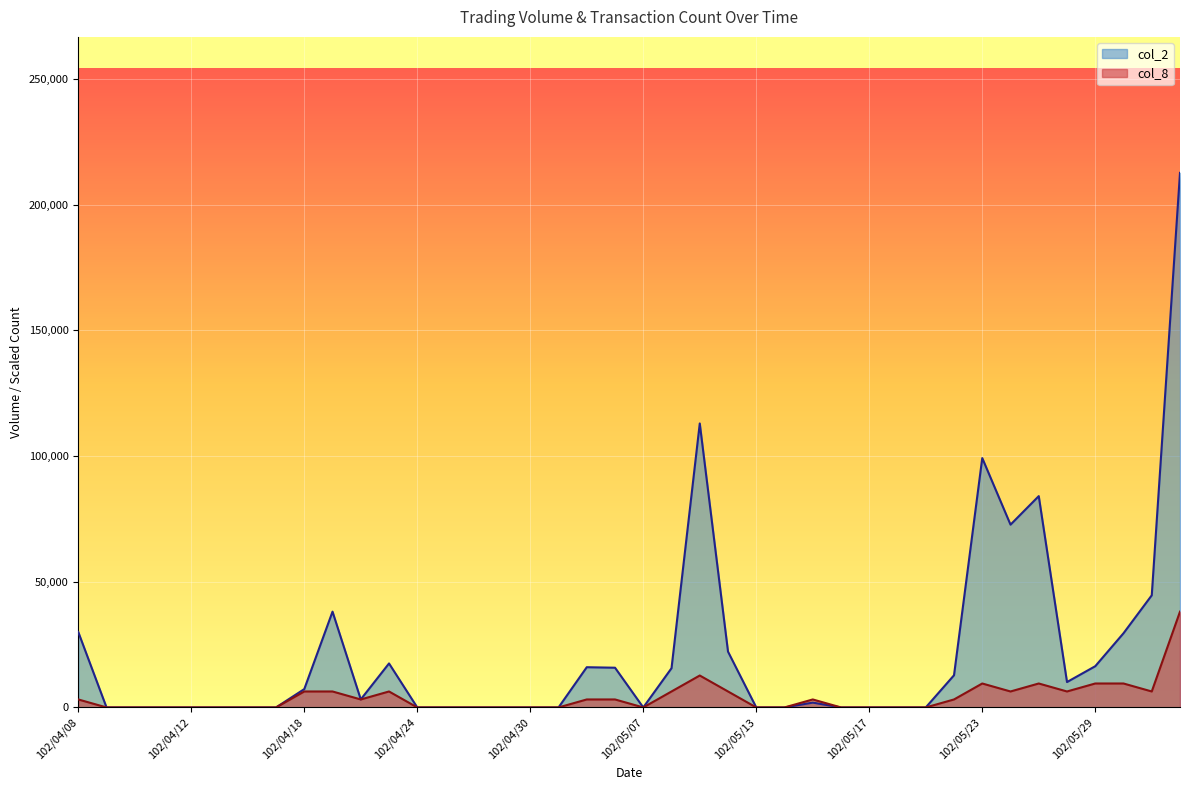

At which category is the sum across all series the highest?

102/06/03